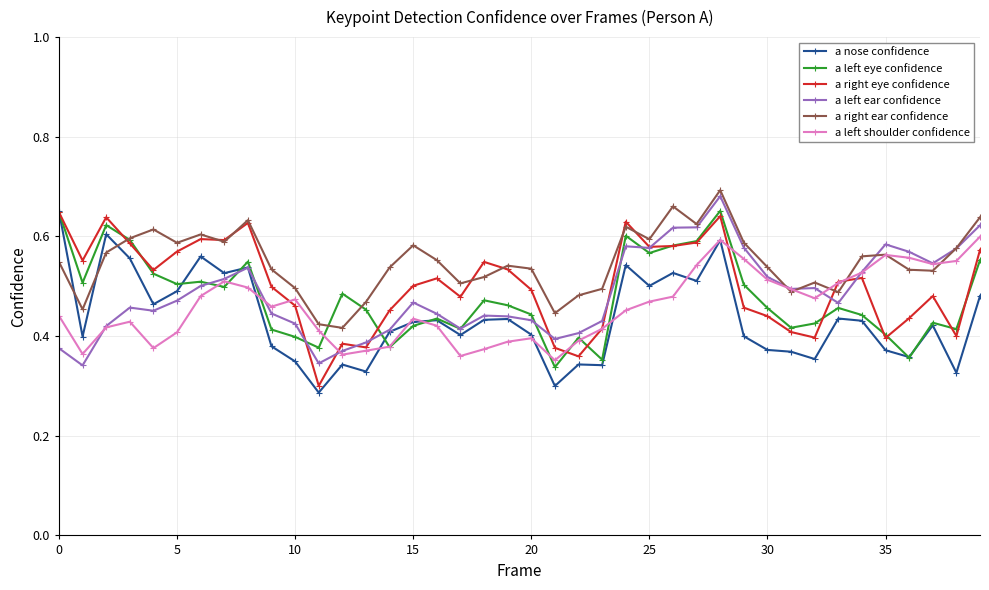

Is this an area chart (filled region under the line)?

No